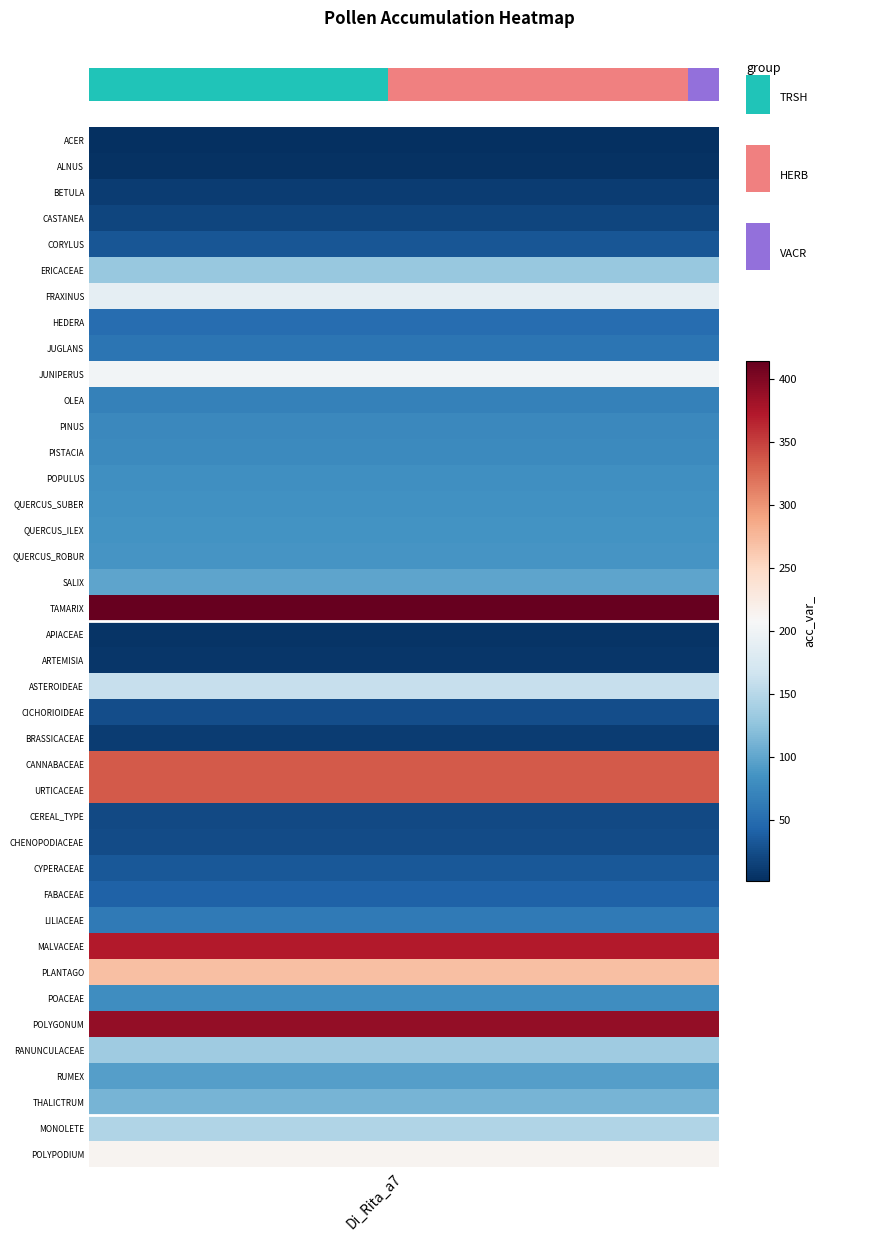

Where does the data first go above 20?

21